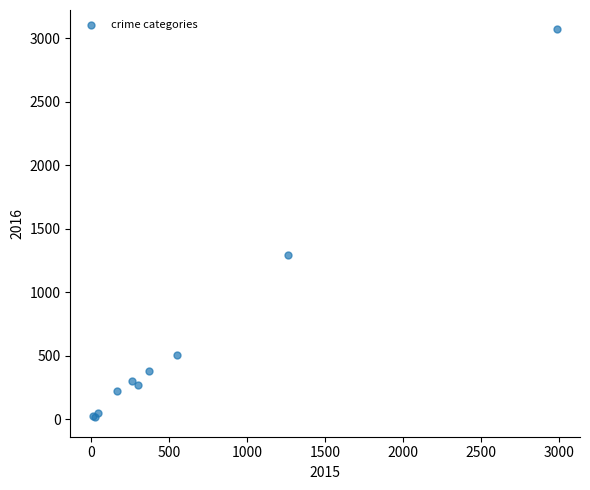

What Y value in the scatter plot is closest to 1542?

1297